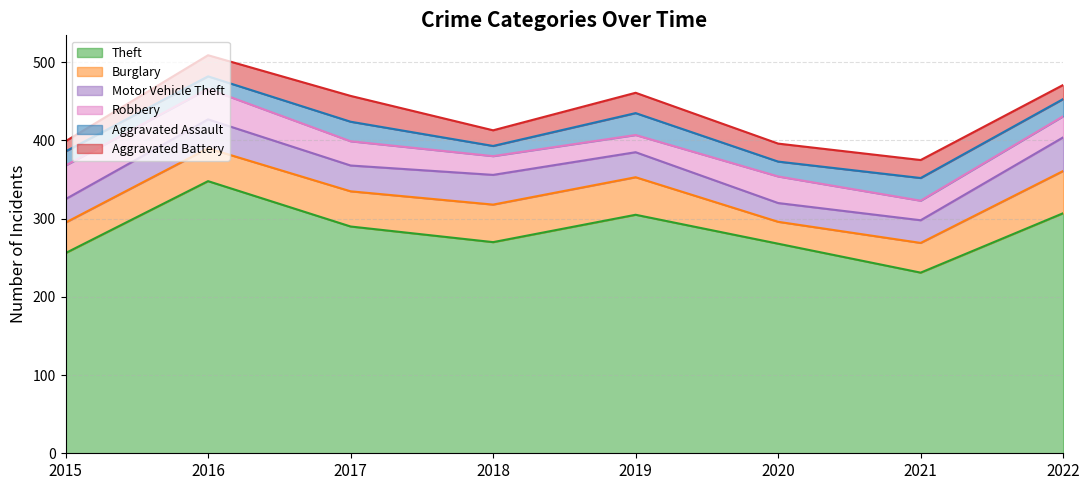

At which label does Robbery reach its peak?

2015